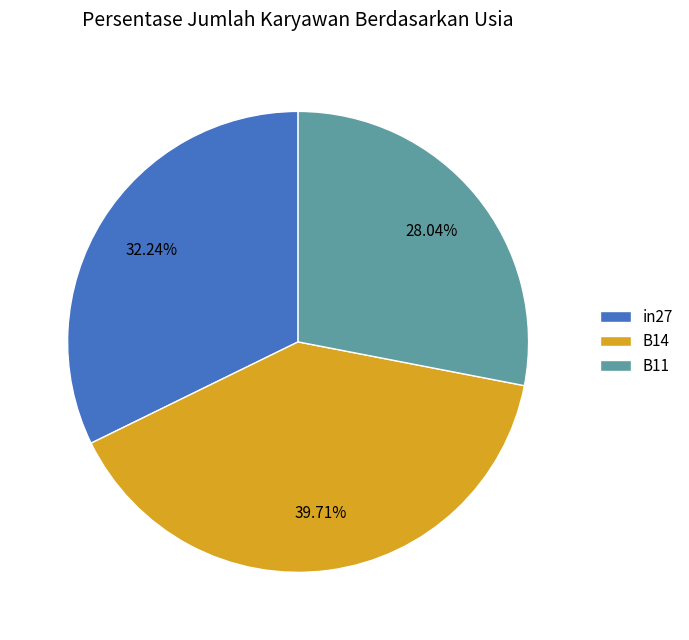

True or false: B11 accounts for 28% of the total.

True